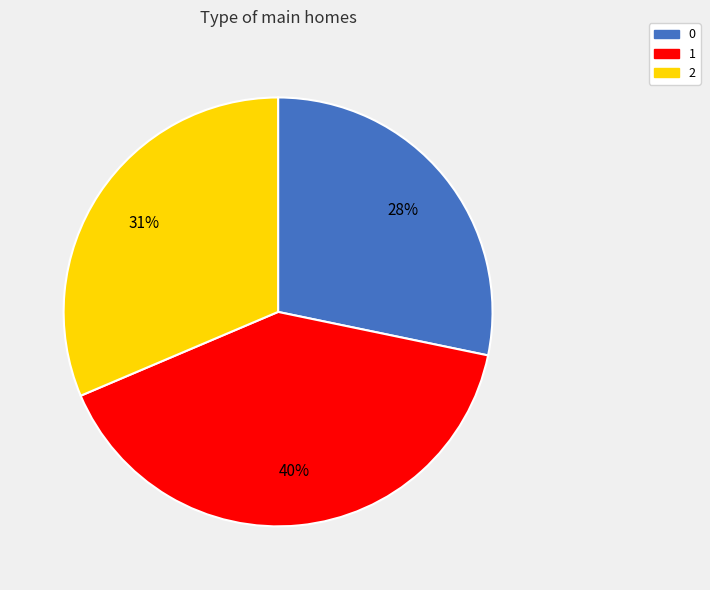

What is the ratio of the value at 0 to the value at 1?

0.7